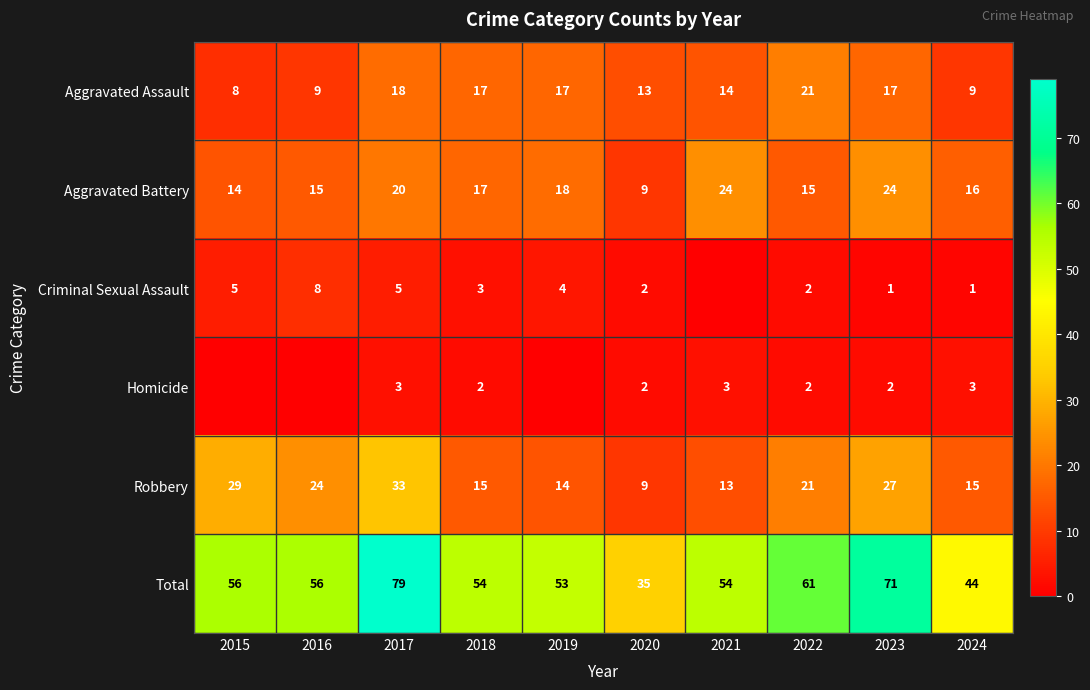

What is the total value across all series at 2018?

108